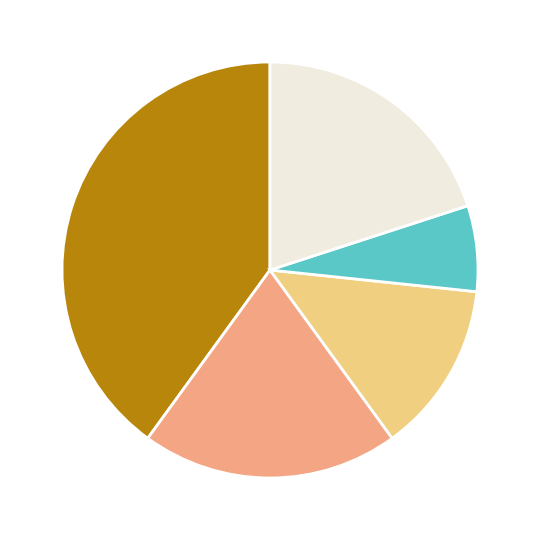

Does any single category account for the majority?

No